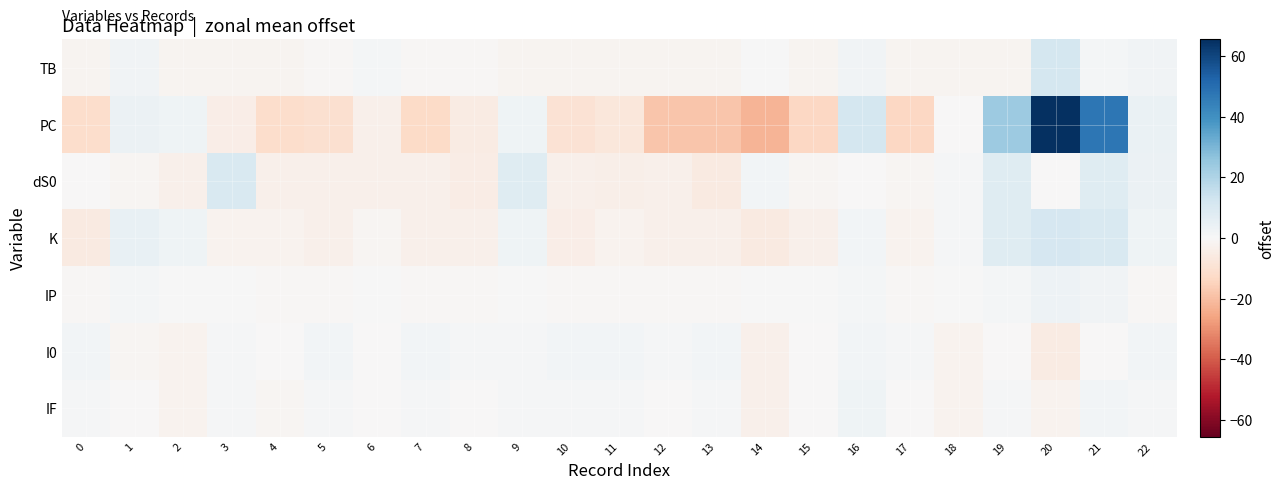

What is the maximum value shown in the chart?

65.6